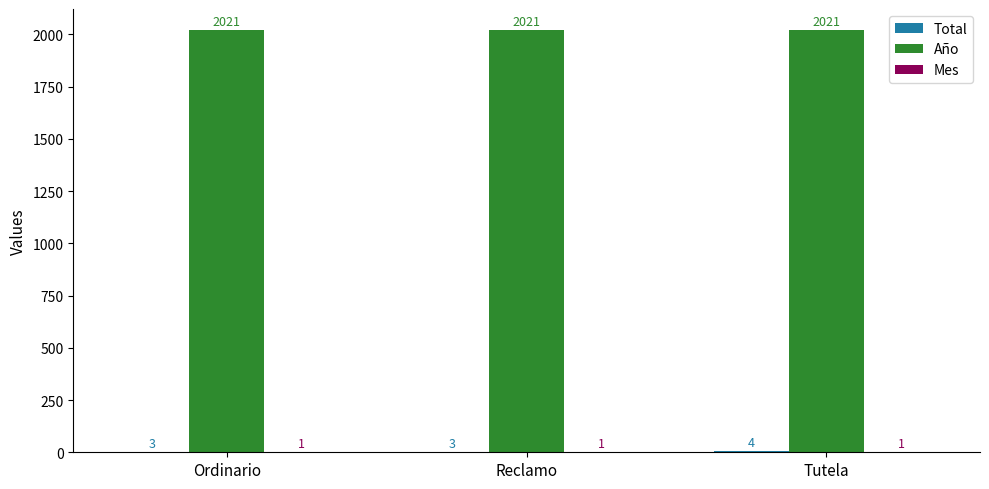

What is the maximum value shown in the chart?

2021